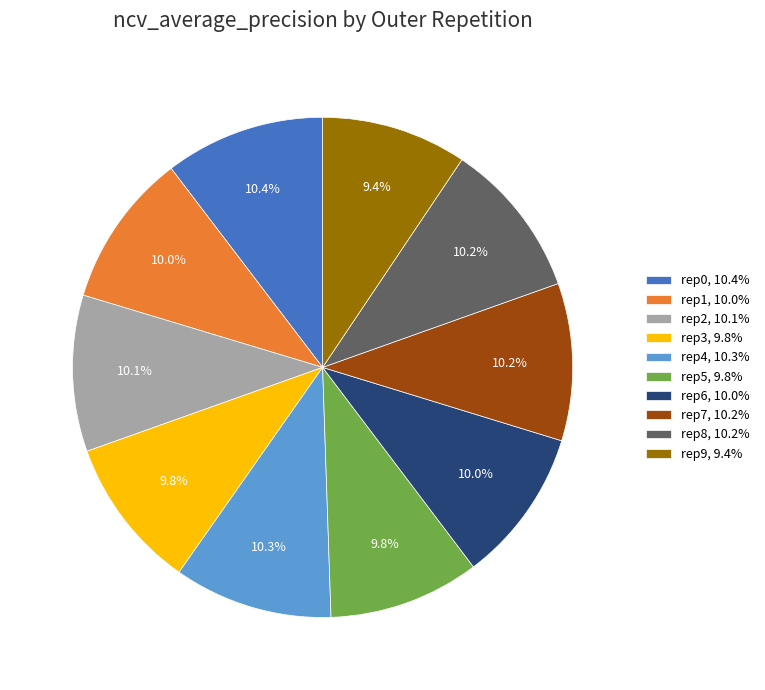

Between rep0, 10.4% and rep3, 9.8%, which is larger?

rep0, 10.4%